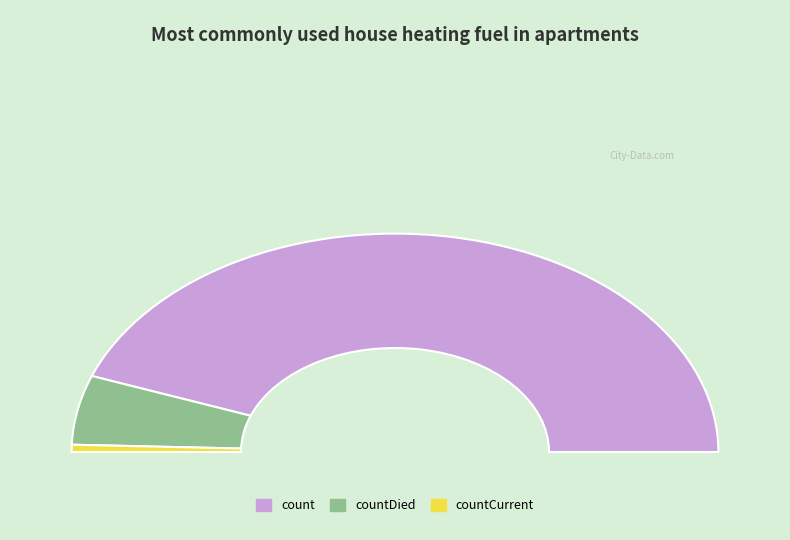

What is the change in value from countDied to countCurrent?

-11960